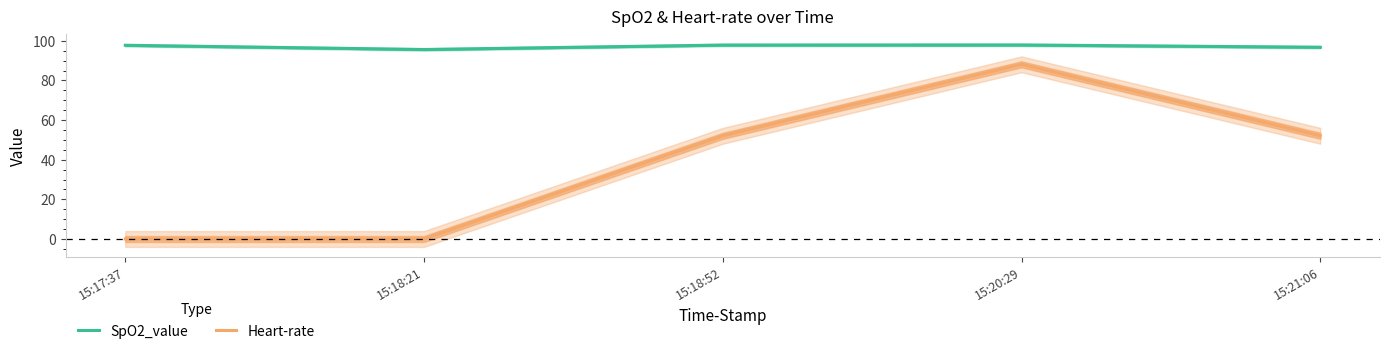

What is the difference between the Heart-rate values at 15:21:06 and 15:20:29?

36.0